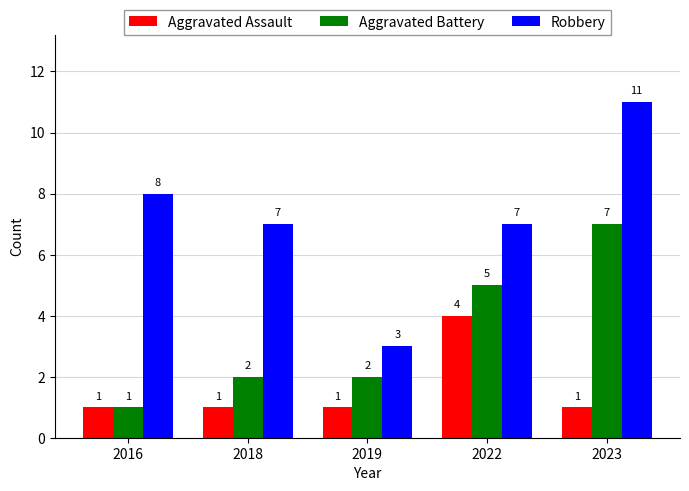

How many categories are shown in the chart?

5